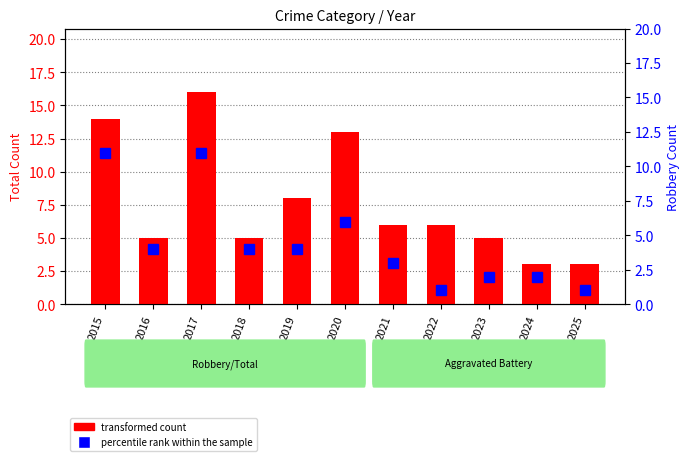

What is the value of the transformed count bar at the 1st from the left?

14